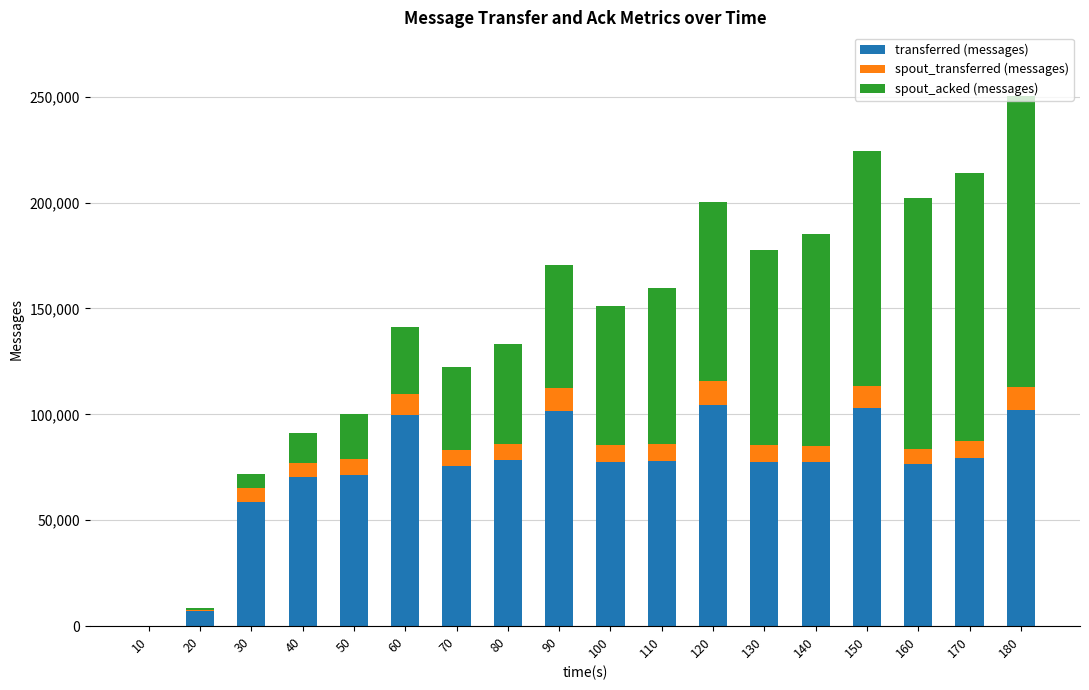

What is the sum of all transferred (messages) values?

1338540